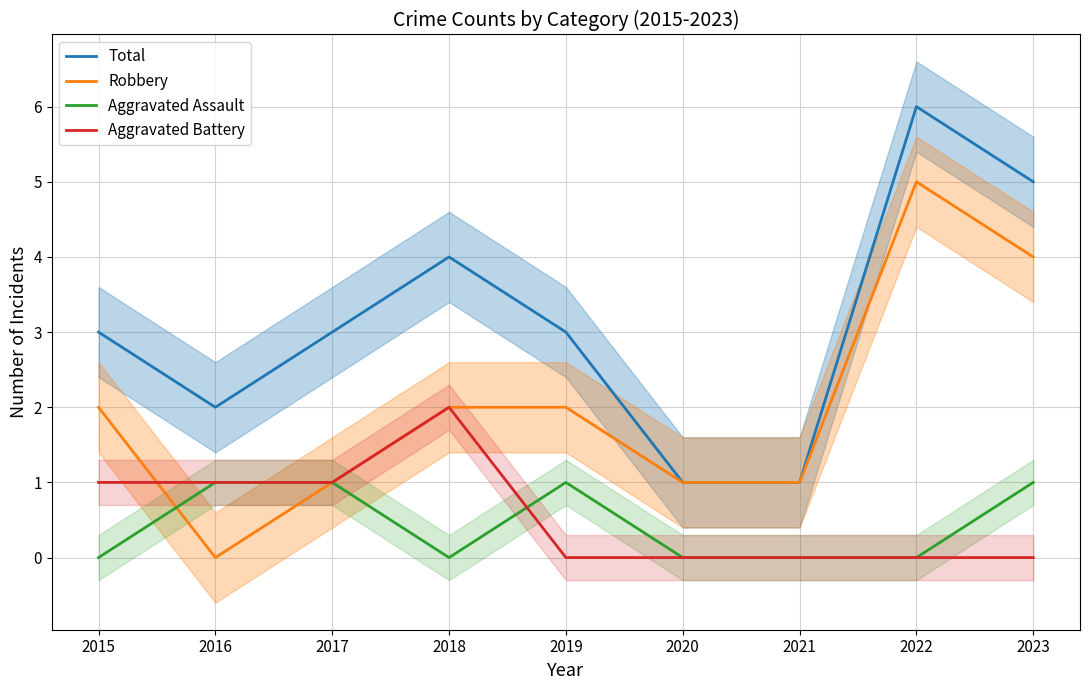

What is the total value across all series at 2019?

6